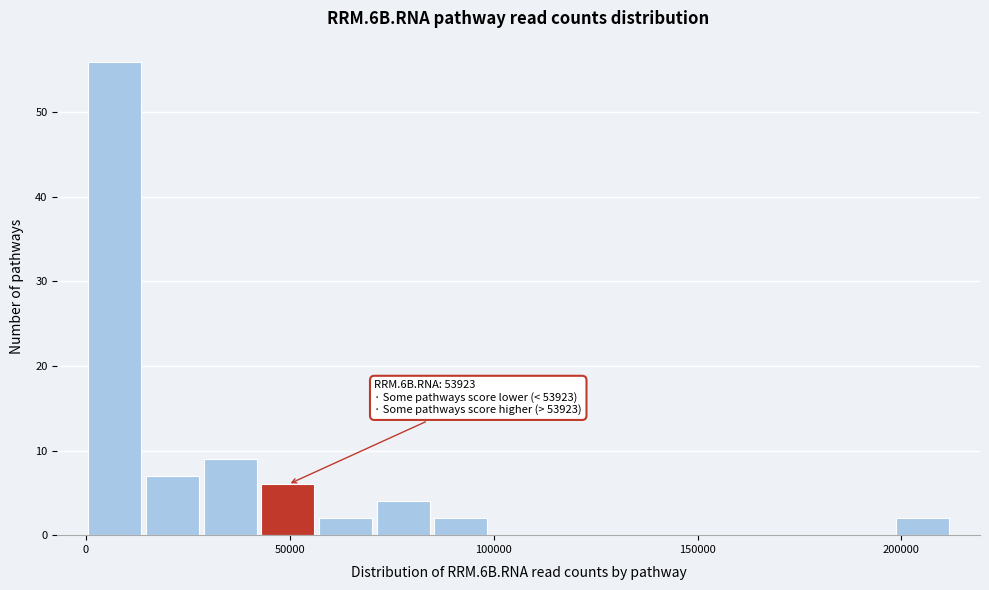

Around what value on the x-axis is the tallest bar? Give the approximate position of its centre, as read against the axis.

5000